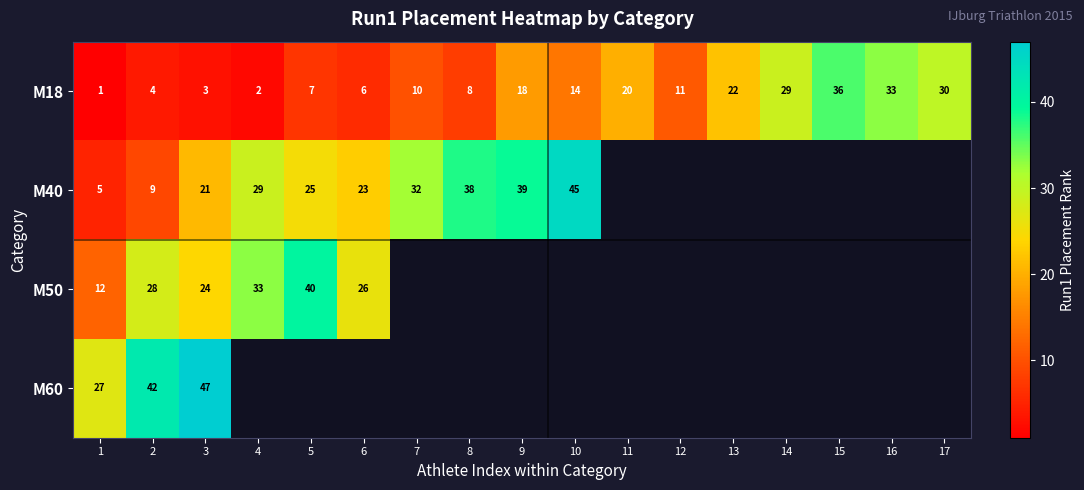

The M40 series shows 33.2 at 6. True or false?

False